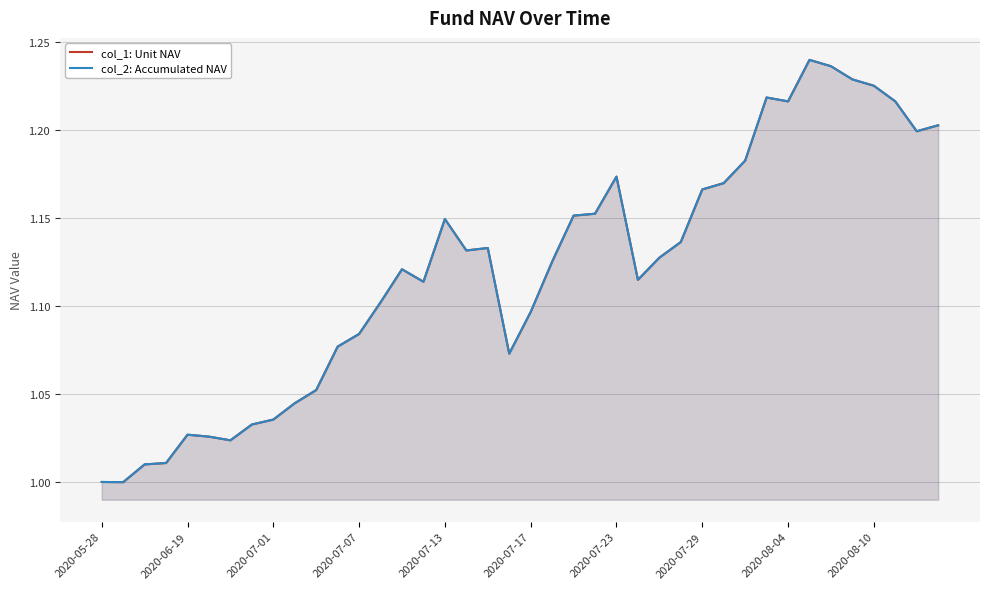

The col_2: Accumulated NAV series shows 0.2 at 21. True or false?

False